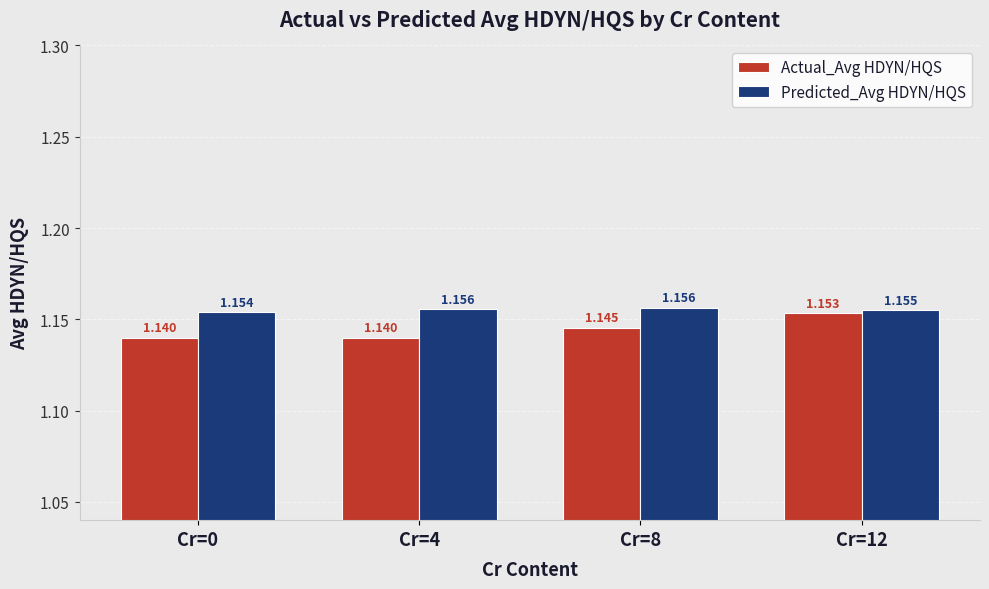

What is the sum of the Actual_Avg HDYN/HQS values at Cr=0 and Cr=4?

2.3